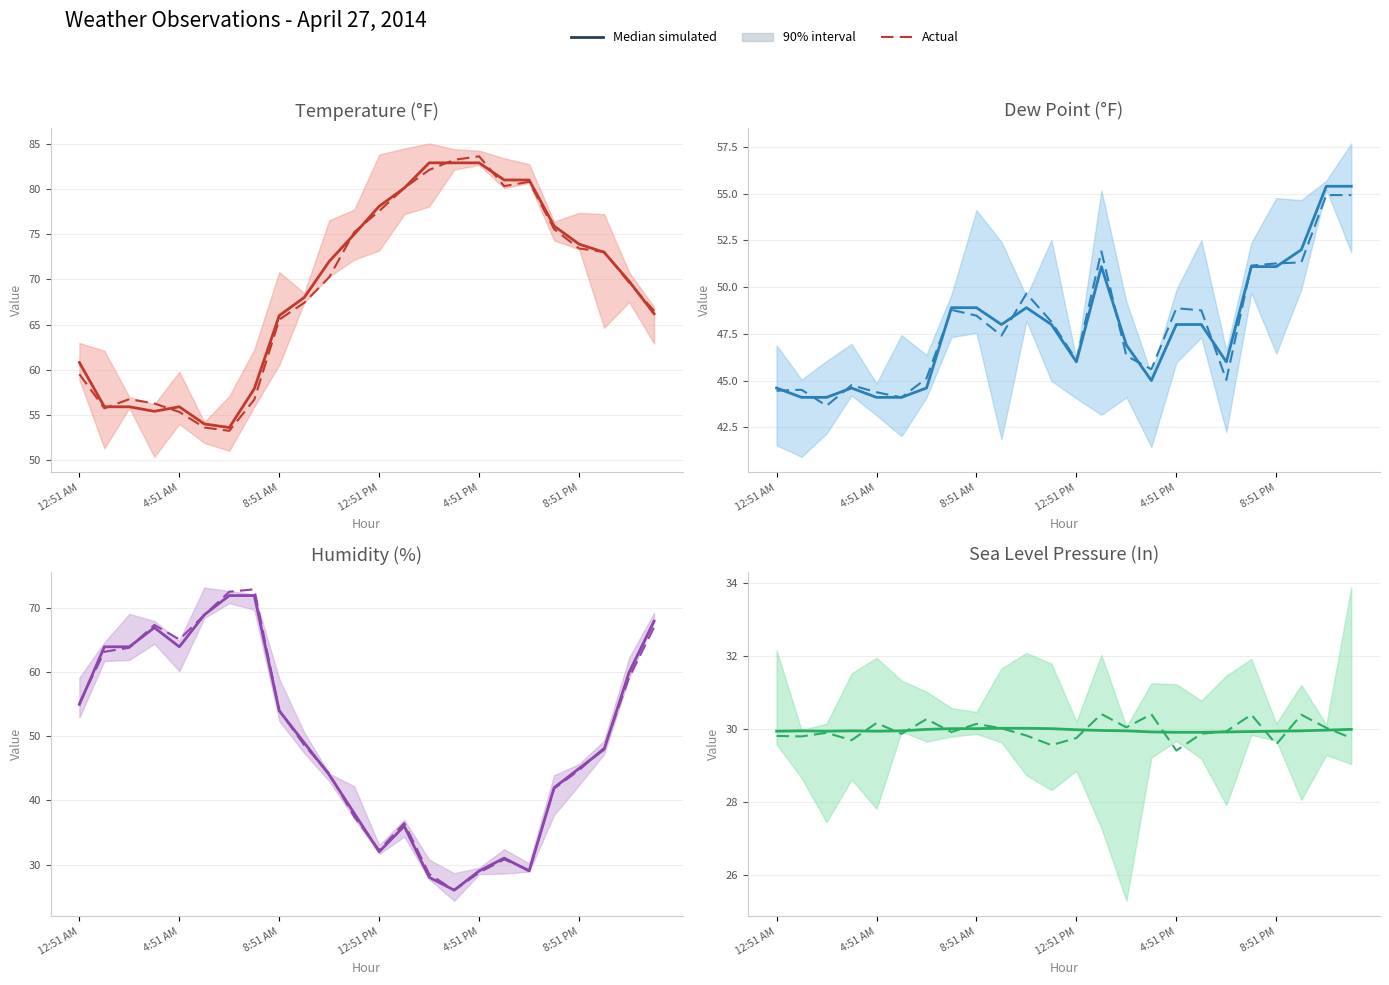

Rank the series at 19 from lowest to highest value.

Median simulated, Actual